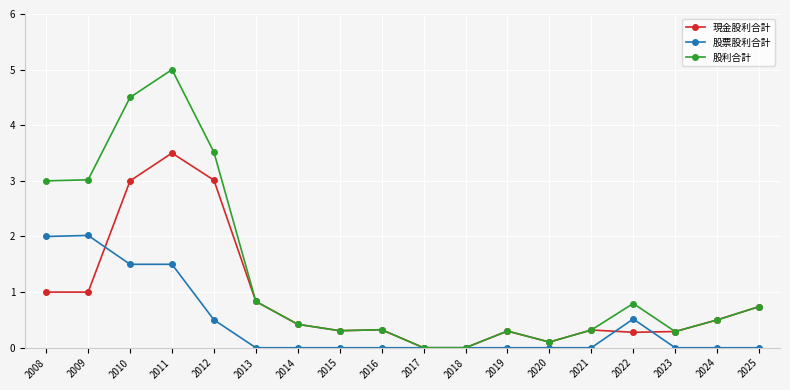

Read the 股票股利合計 value at 2012.

0.5